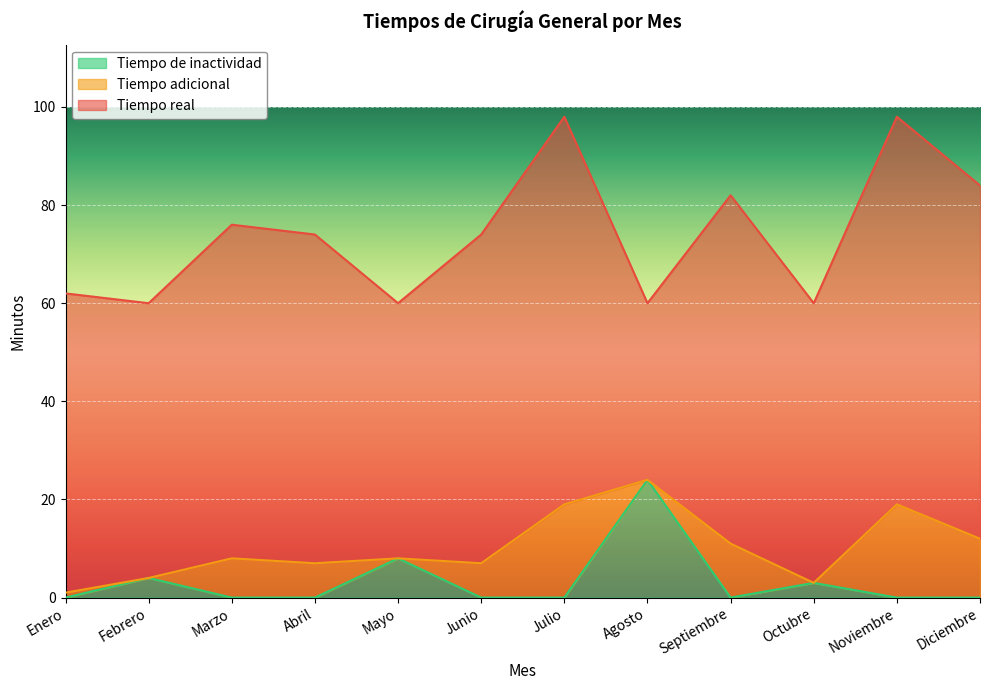

The value of Tiempo de inactividad at Febrero is 4. True or false?

True